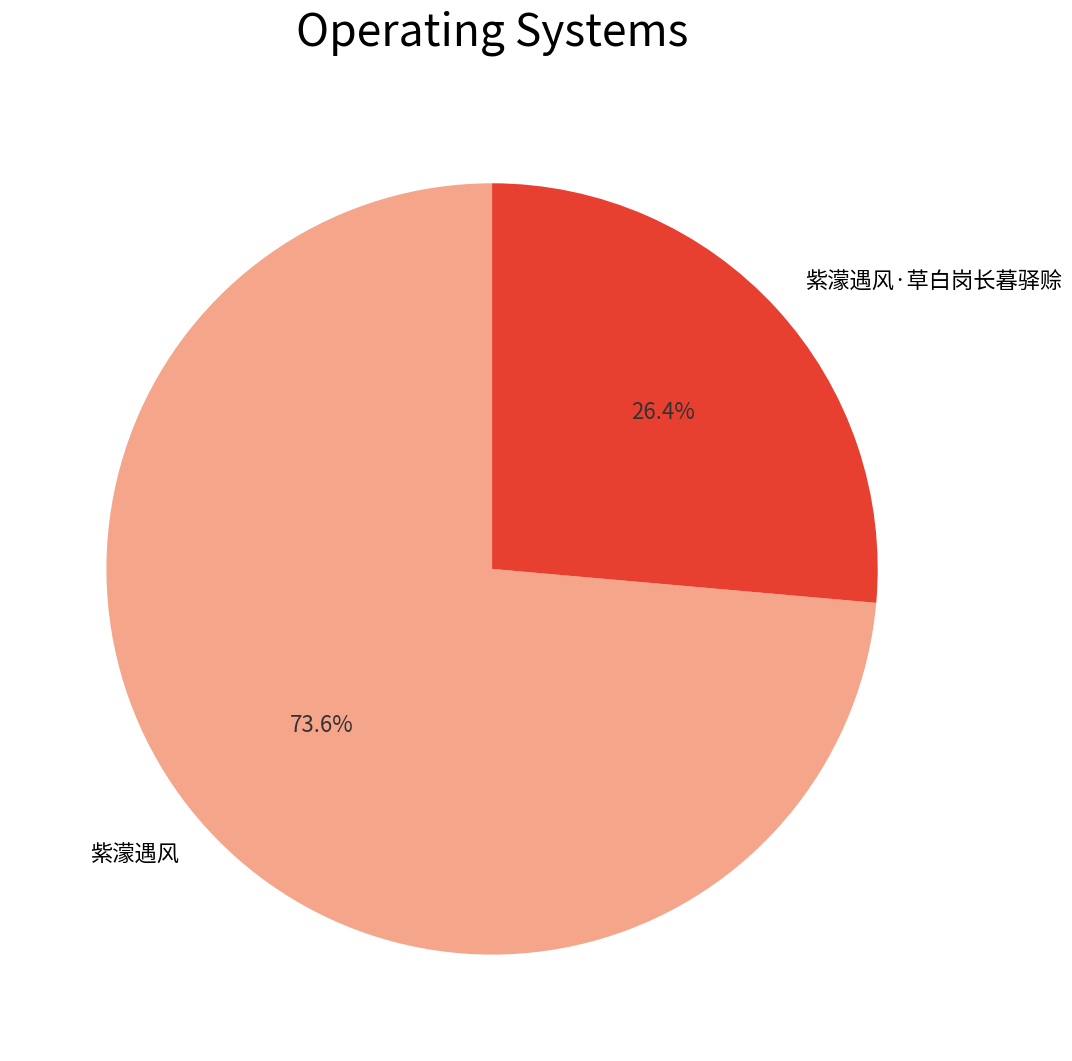

To the nearest percent, what is the combined percentage of 紫濛遇风·草白岗长暮驿赊 and 紫濛遇风?

100%